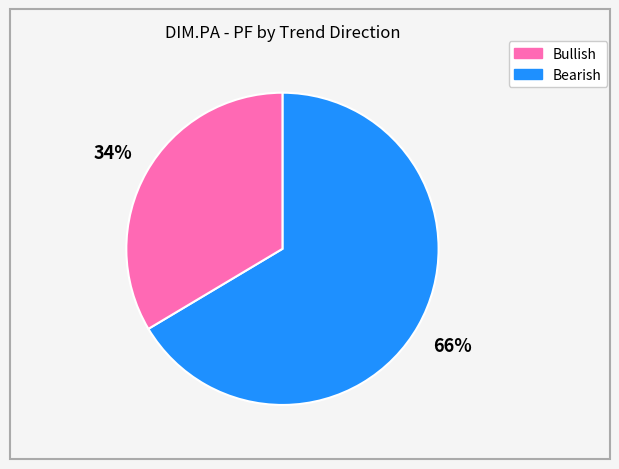

Does any single category account for the majority?

Yes